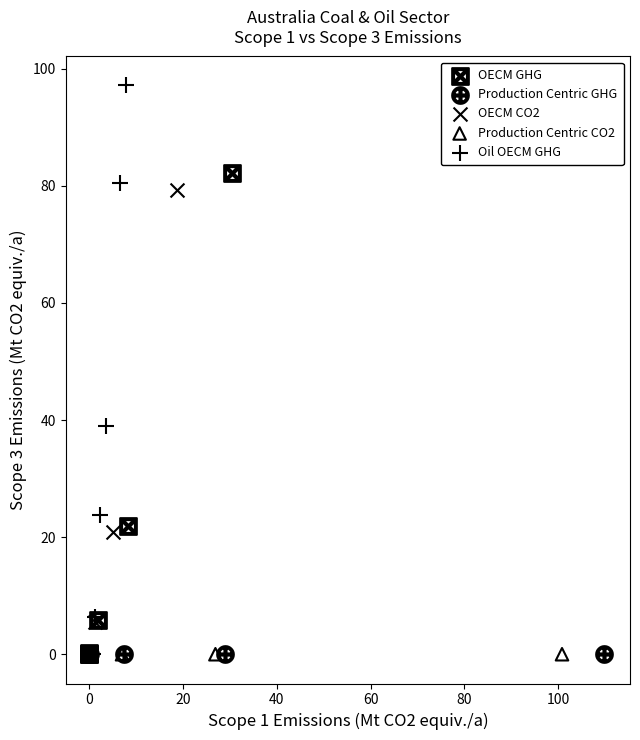

Which series contains the highest Y value?

Oil OECM GHG